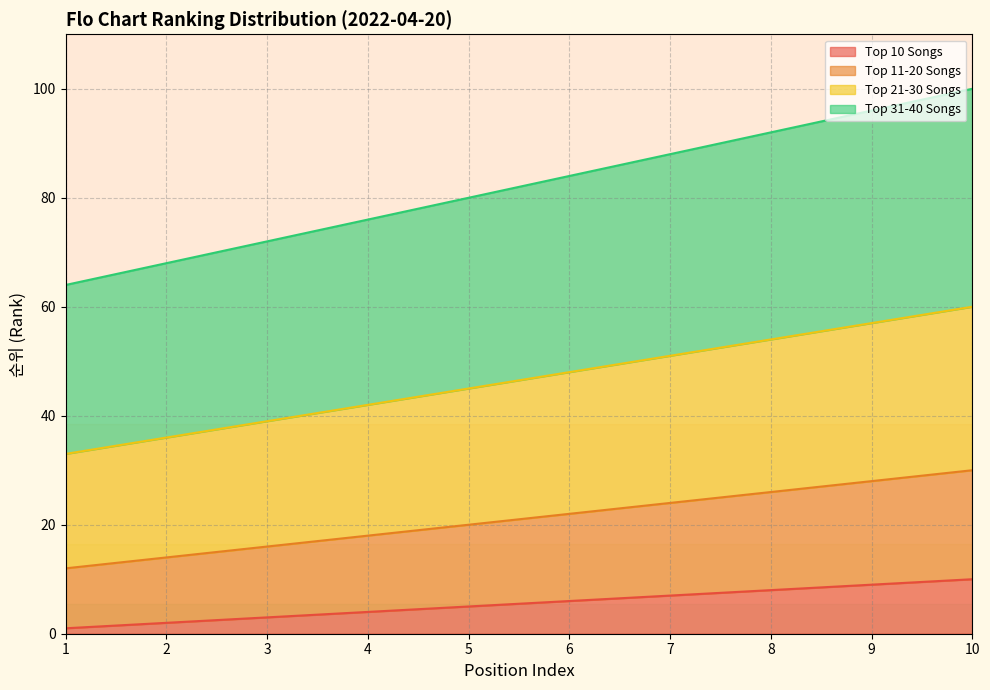

What is the approximate value of Top 10 Songs at 5?

5